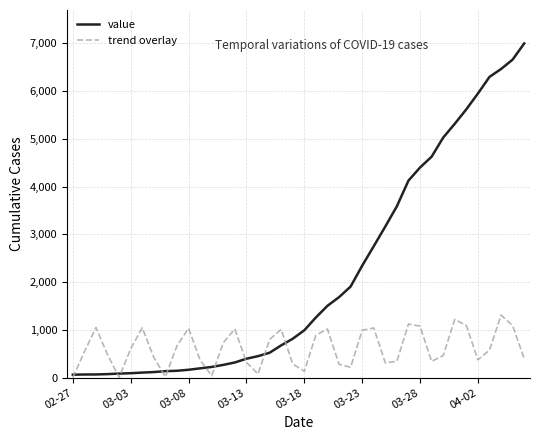

Which series has the widest spread of values?

value